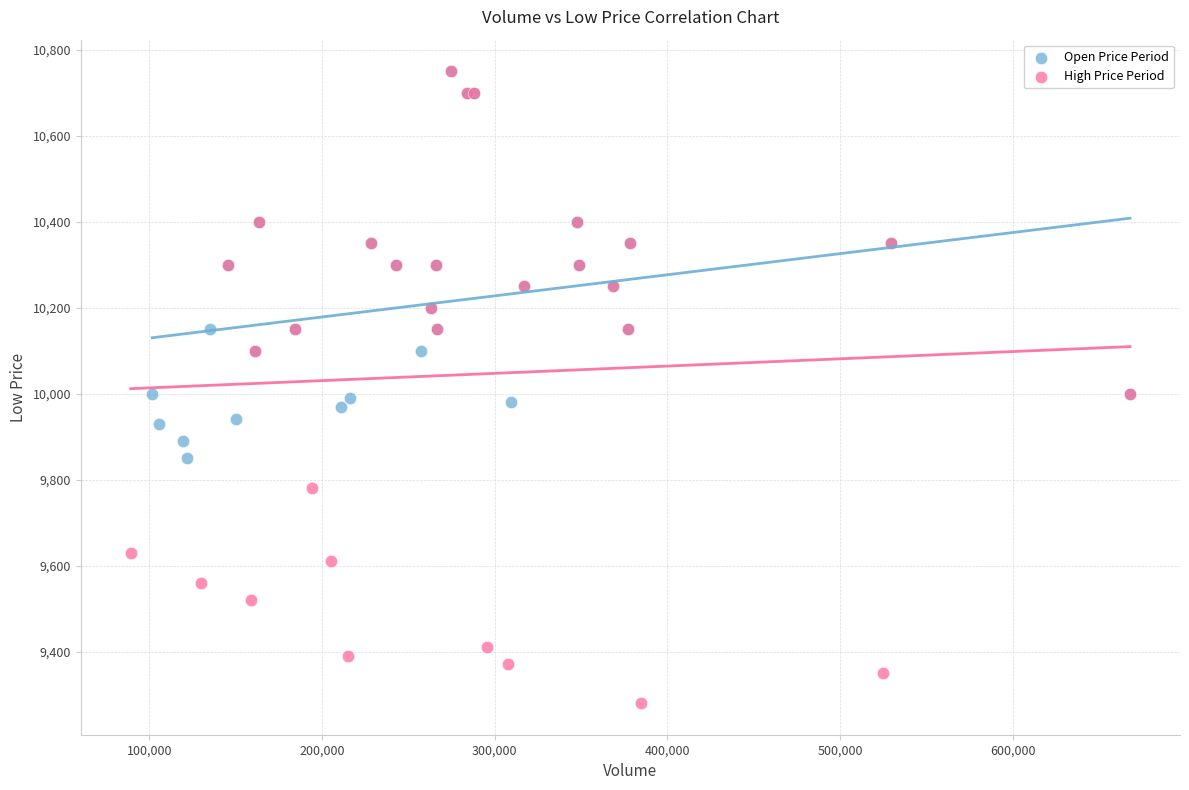

Which series has the widest spread of Y values?

High Price Period